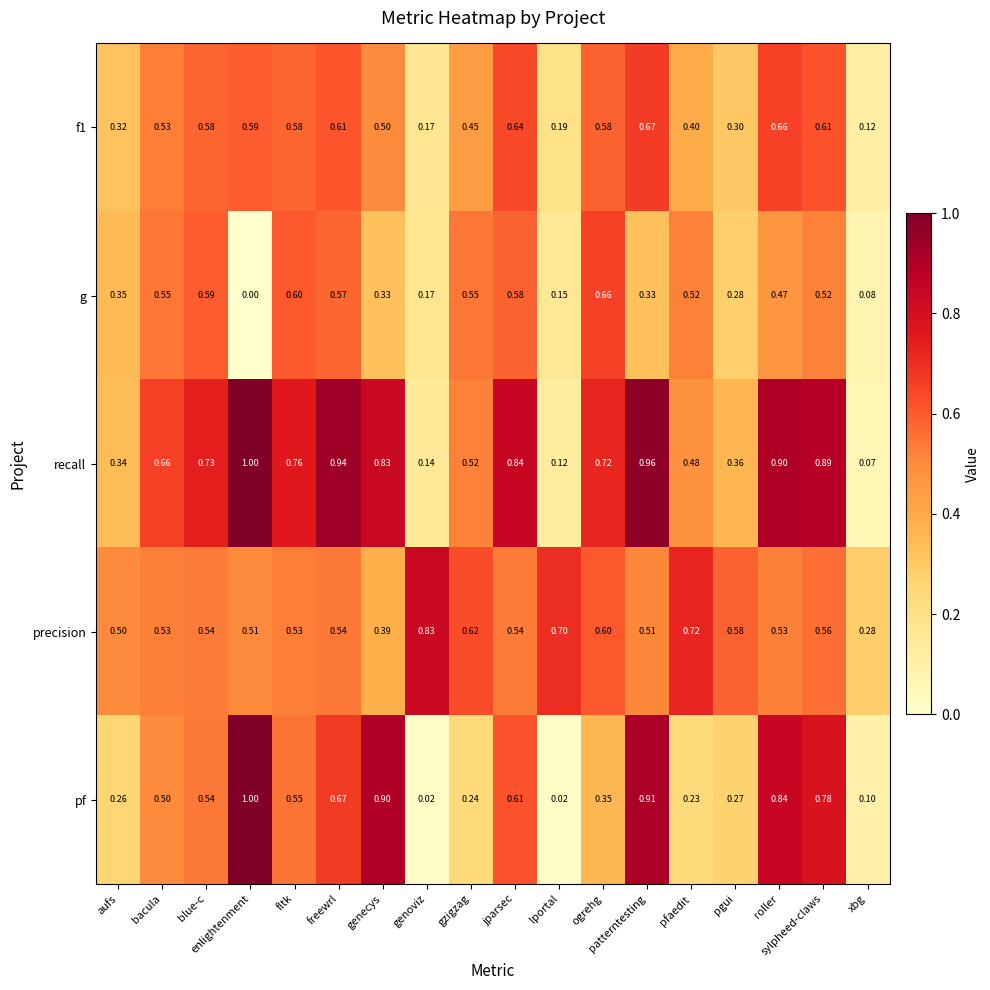

Which series has the largest range (max minus min)?

pf